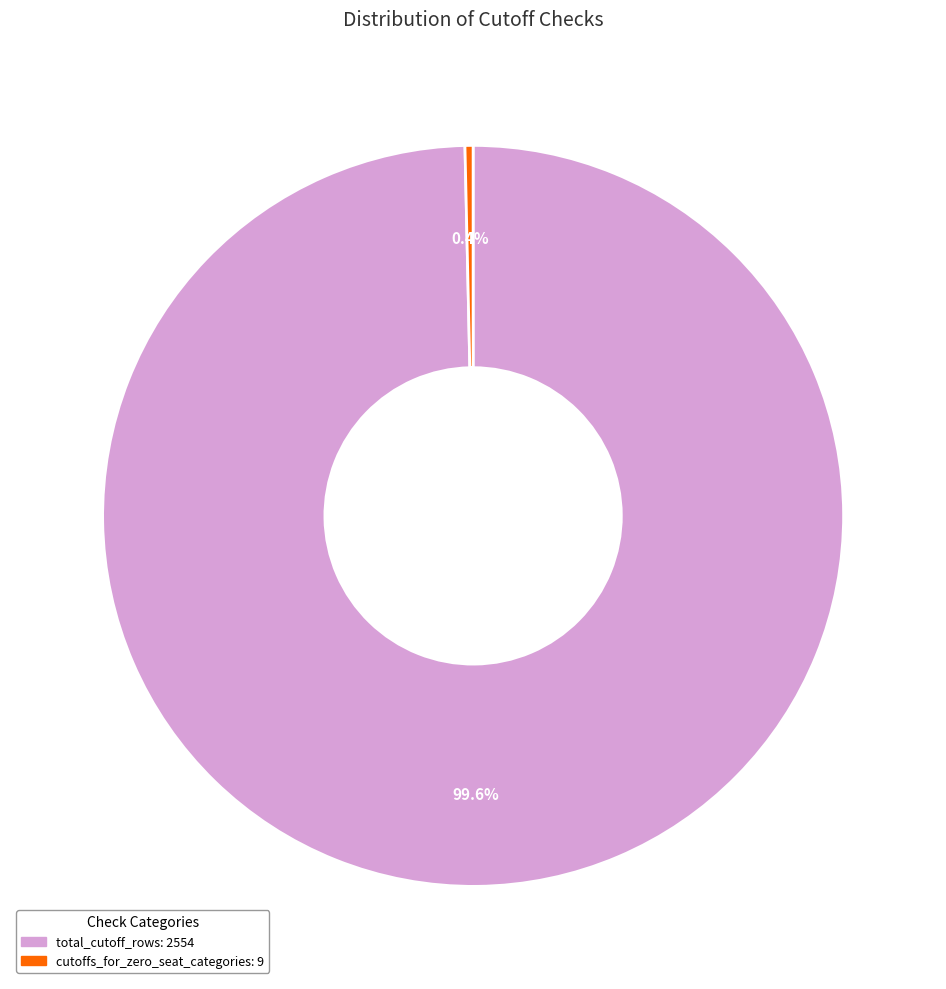

Is there any slice that represents more than half of the pie?

Yes